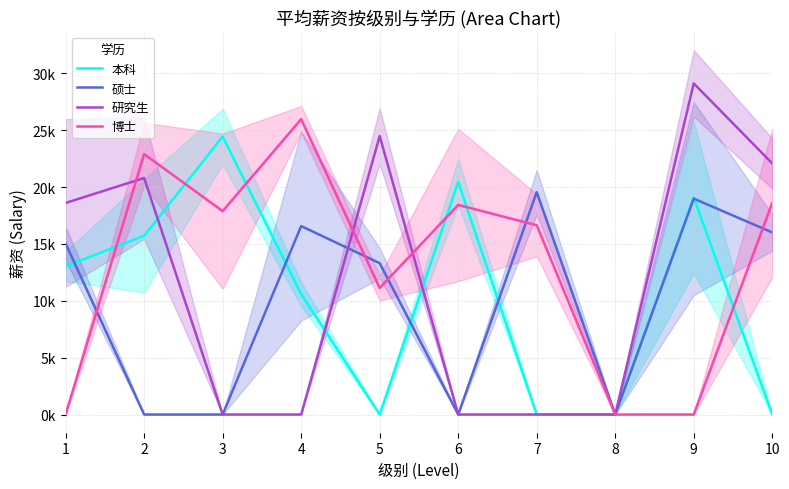

Rank the series by their maximum value, from lowest to highest.

硕士, 本科, 博士, 研究生